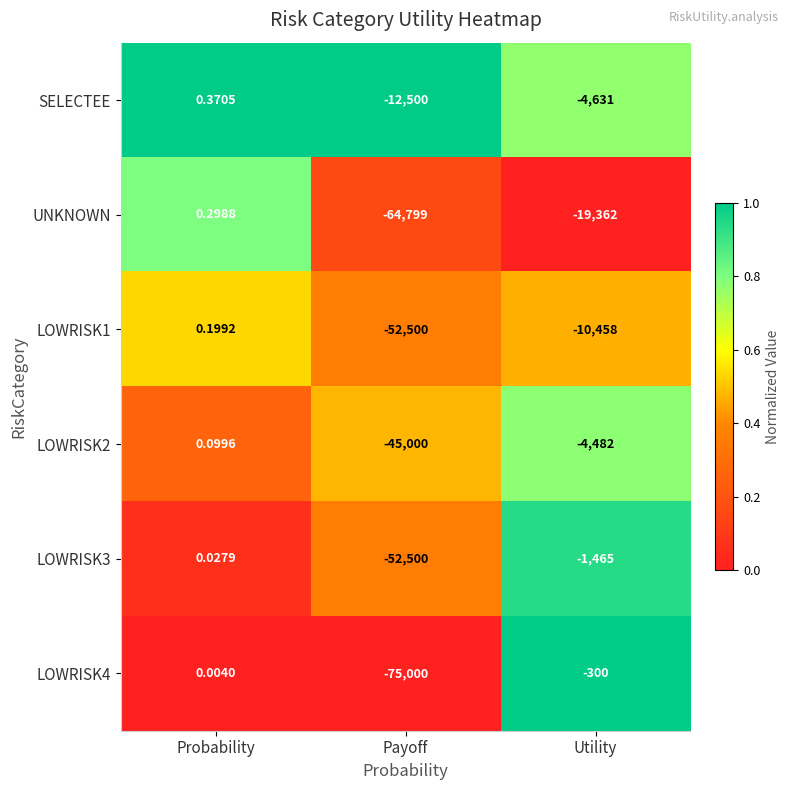

List the labels in order of SELECTEE value, smallest first.

Payoff, Utility, Probability